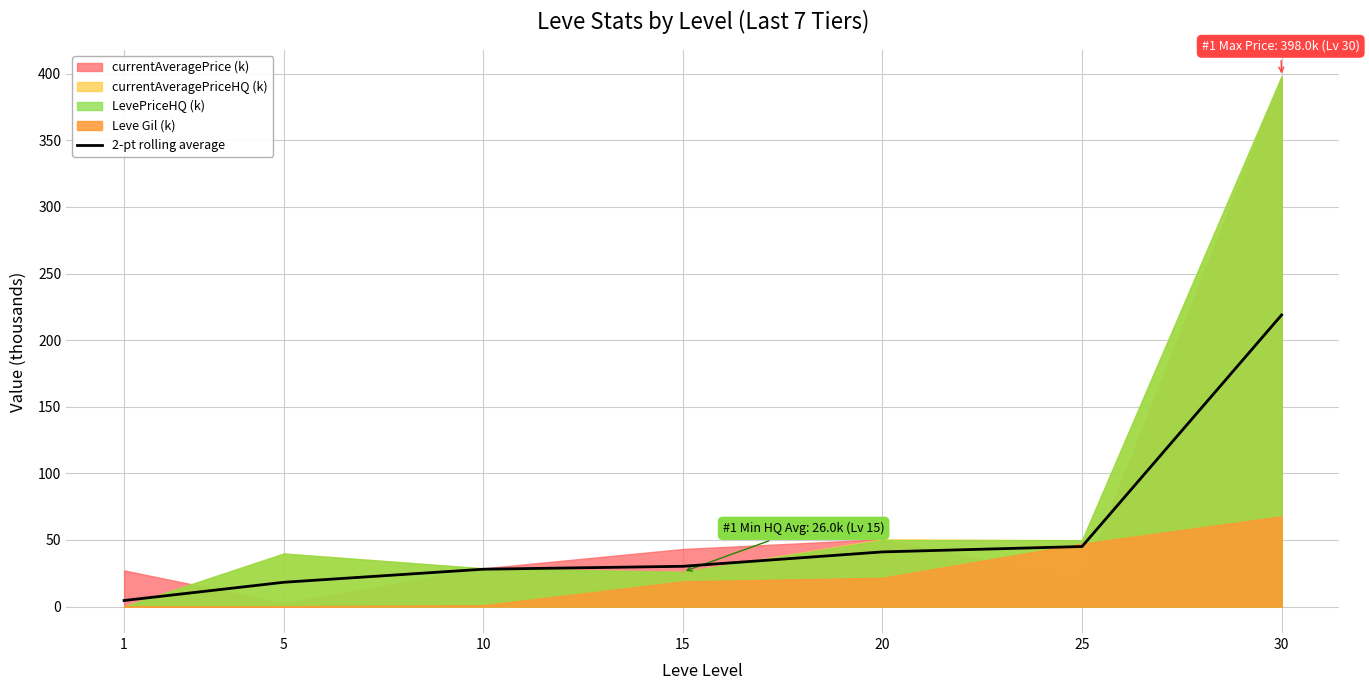

What is the value of the 4th point from the left?

30.2